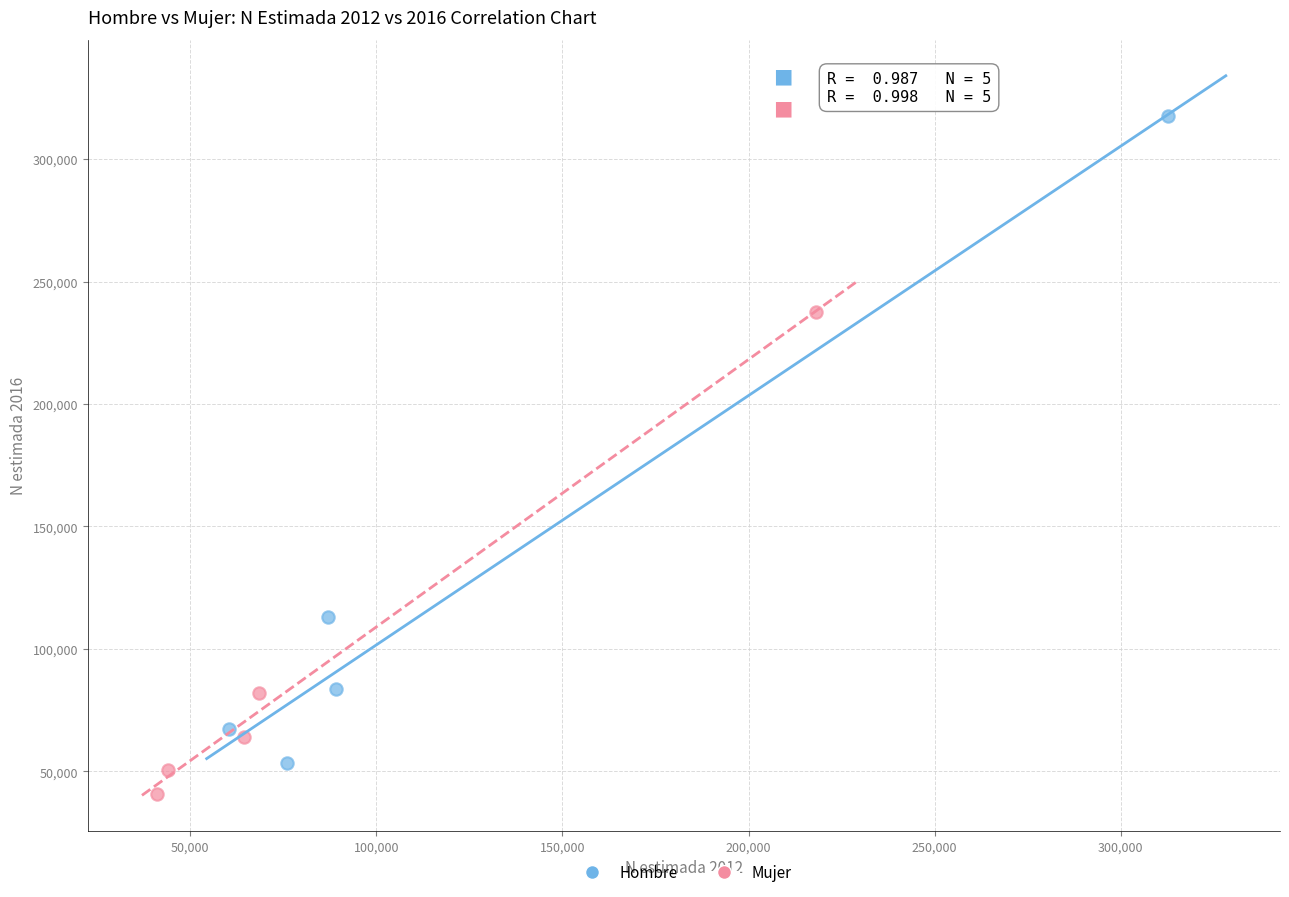

Which series contains the highest Y value?

Hombre